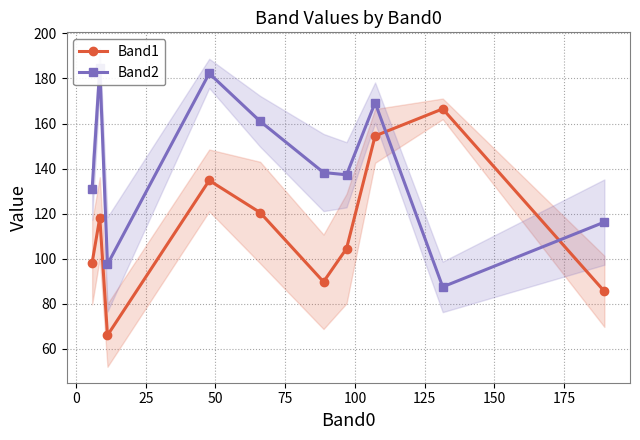

At how many categories does at least one series exceed 158?

5